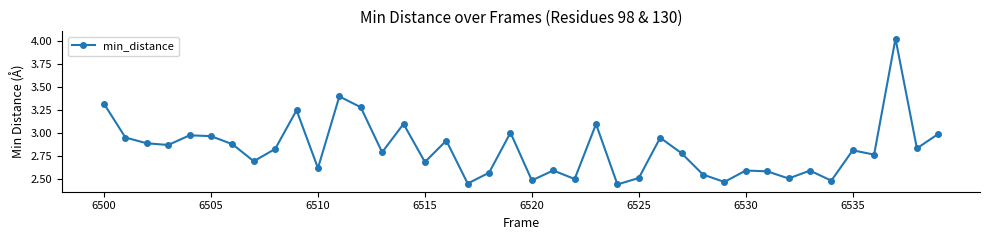

True or false: the data has more than 2 interior local peaks.

True